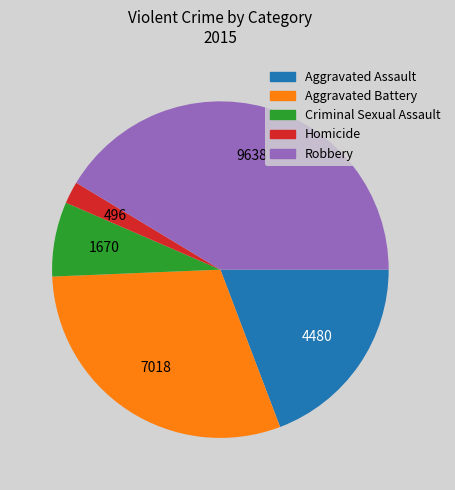

Which category has the smallest portion of the pie?

Homicide